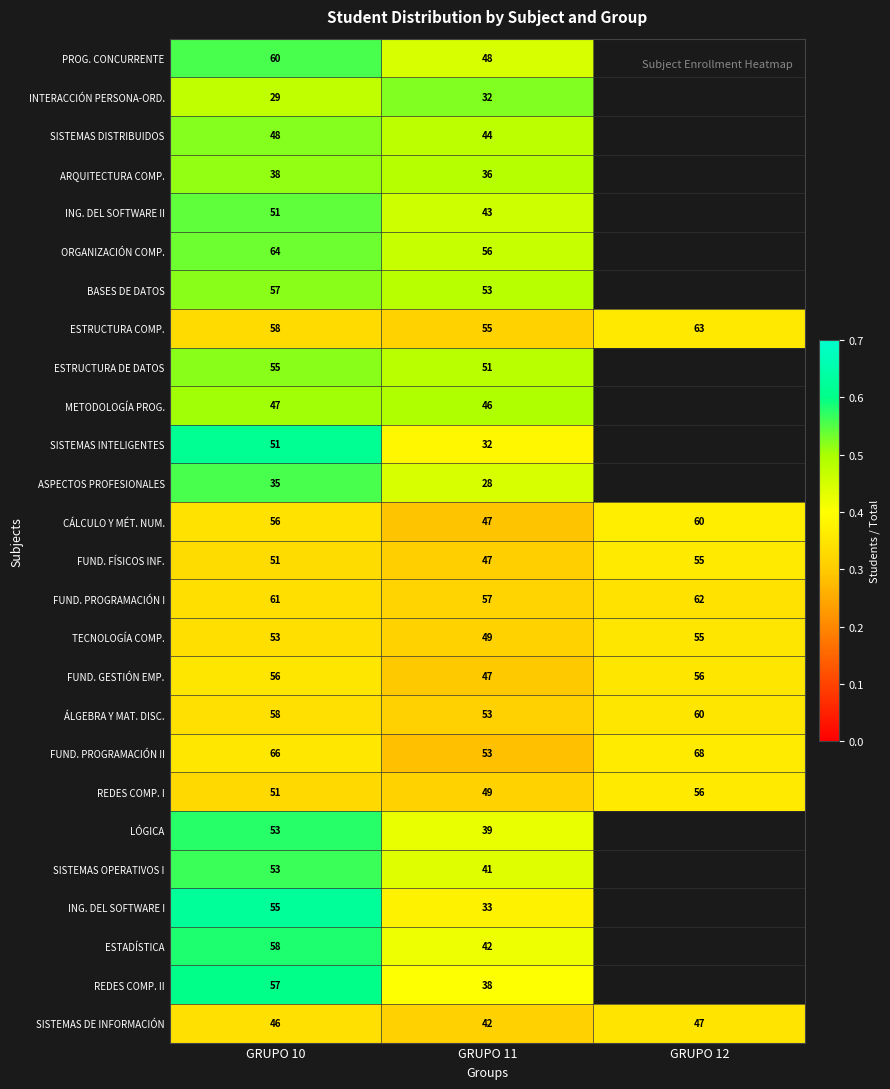

Is it true that TECNOLOGÍA COMP. equals 0.6 at GRUPO 11?

False